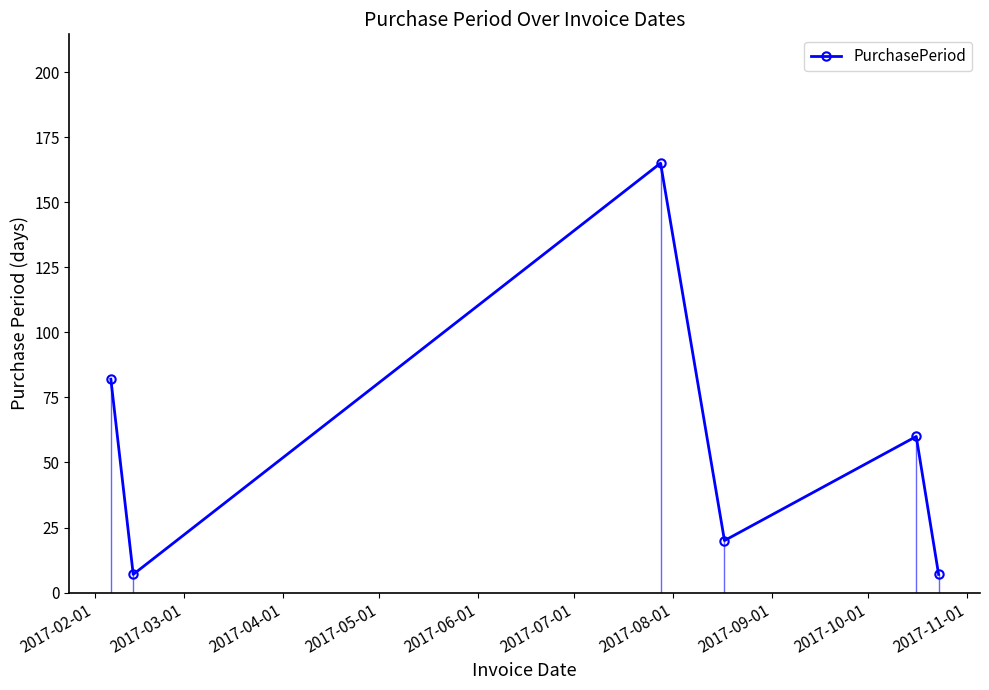

True or false: PurchasePeriod has more than 2 interior local peaks.

False